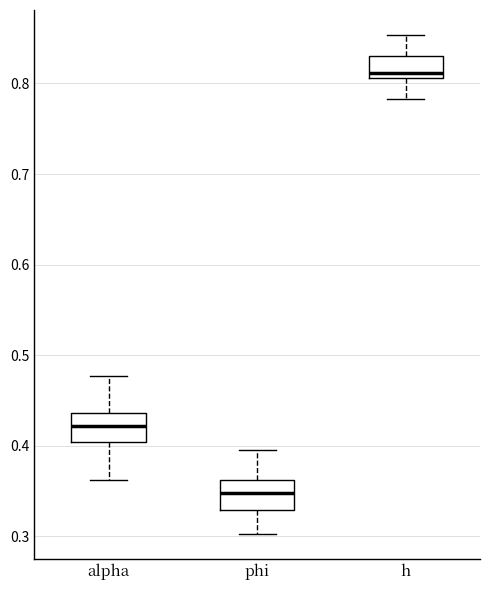

Which box has the lowest median line?

phi